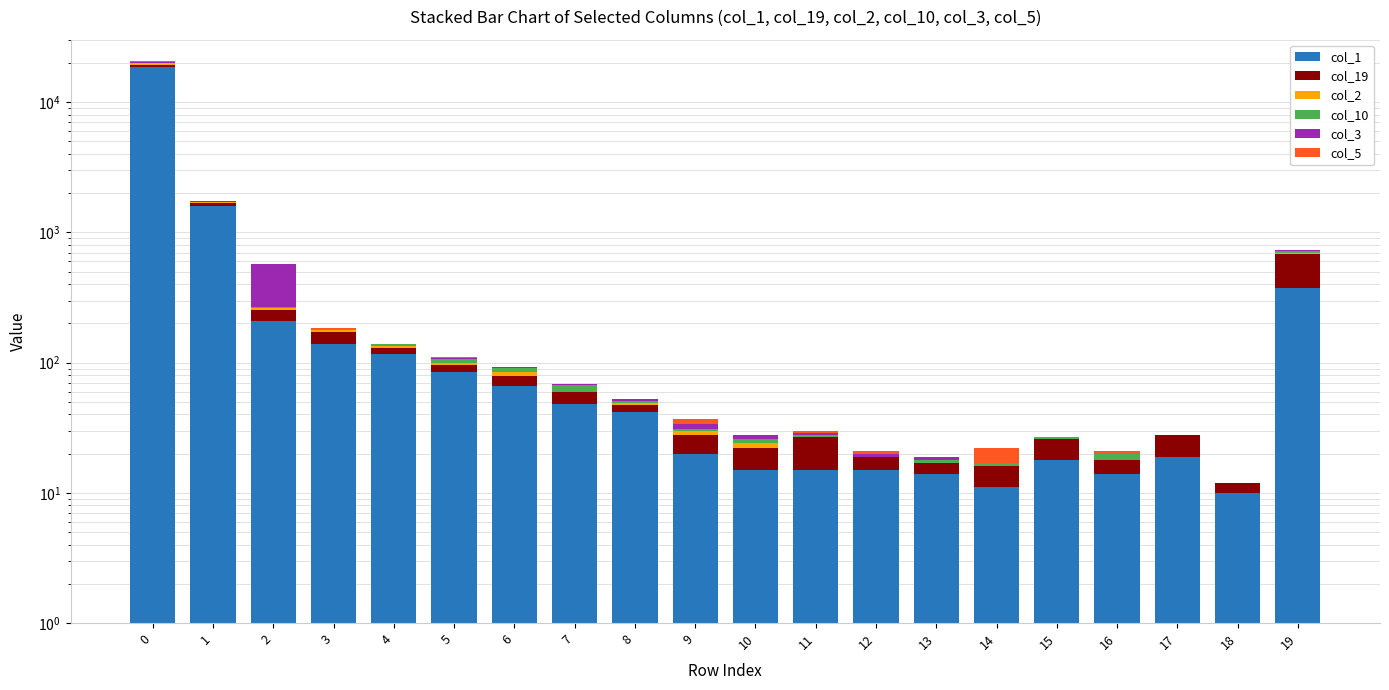

True or false: col_1 has a value of 10681 at 0.

False